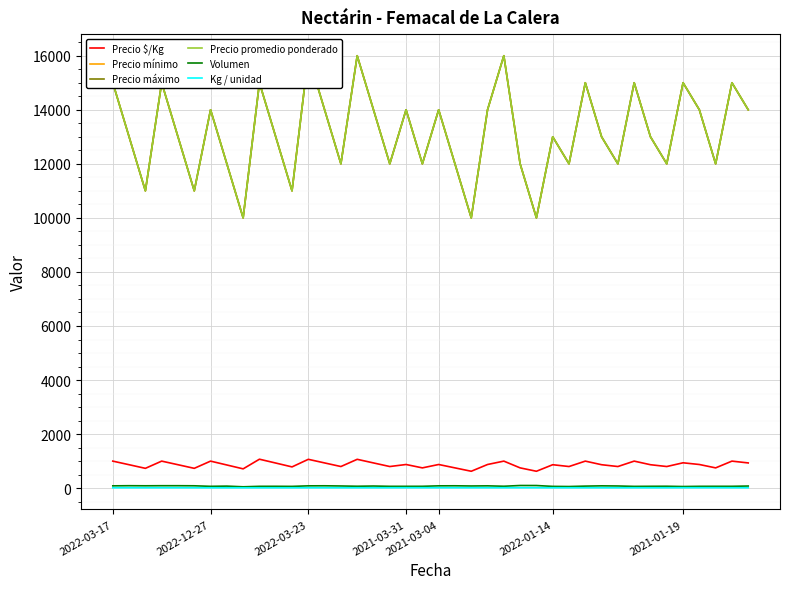

How many values in the Volumen series exceed 75?

19